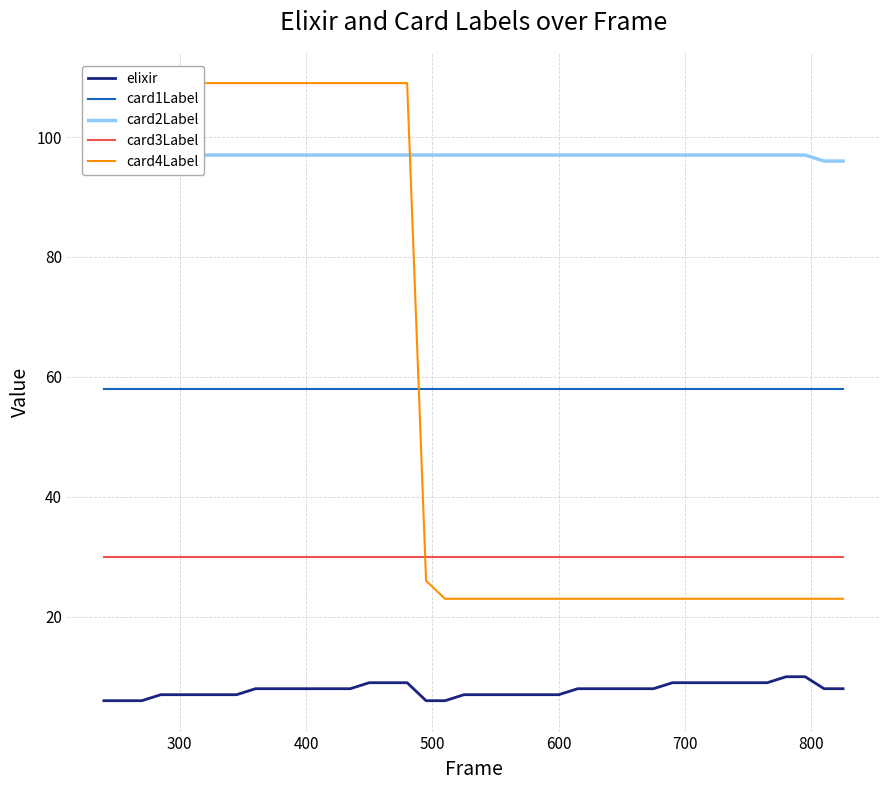

How many lines are shown in the chart?

5